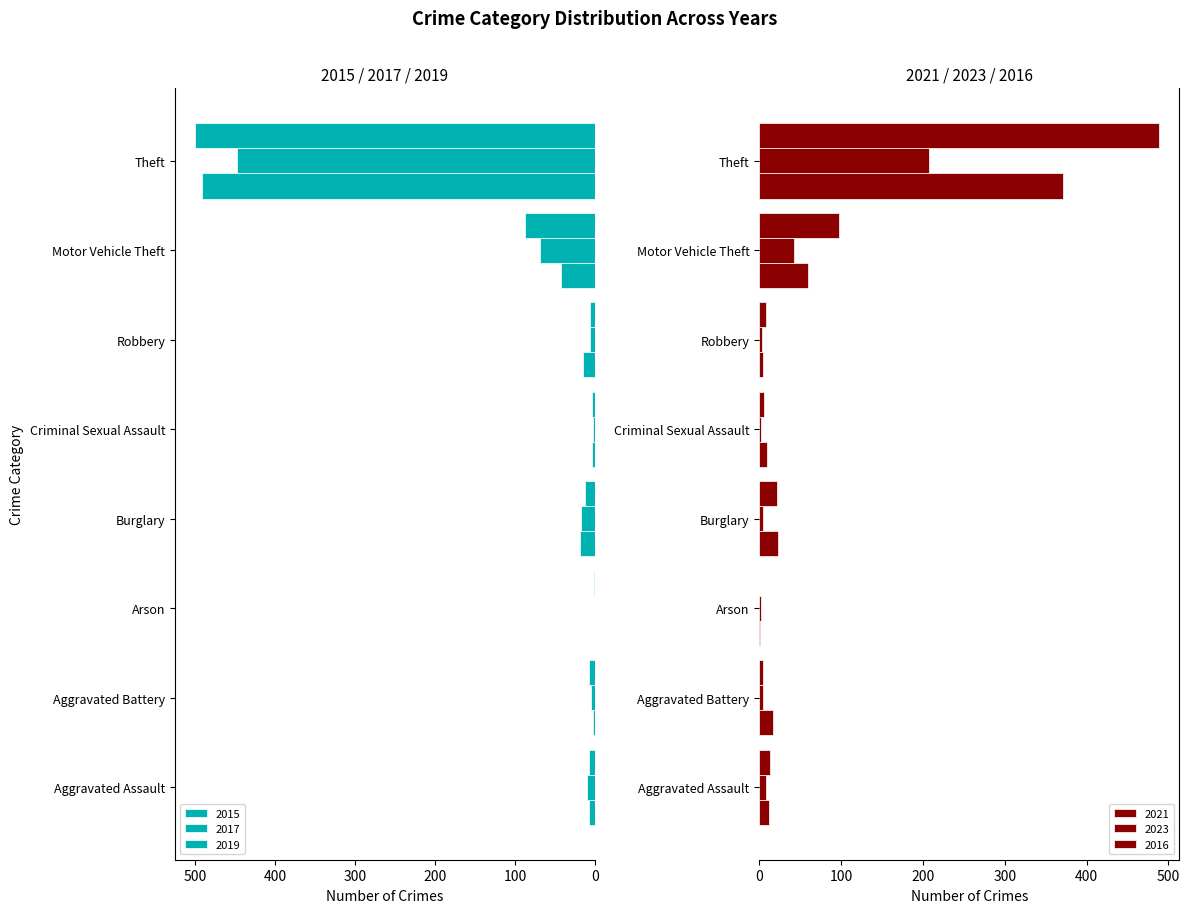

Is the value of 2017 at Aggravated Battery greater than the value of 2023 at Criminal Sexual Assault?

Yes